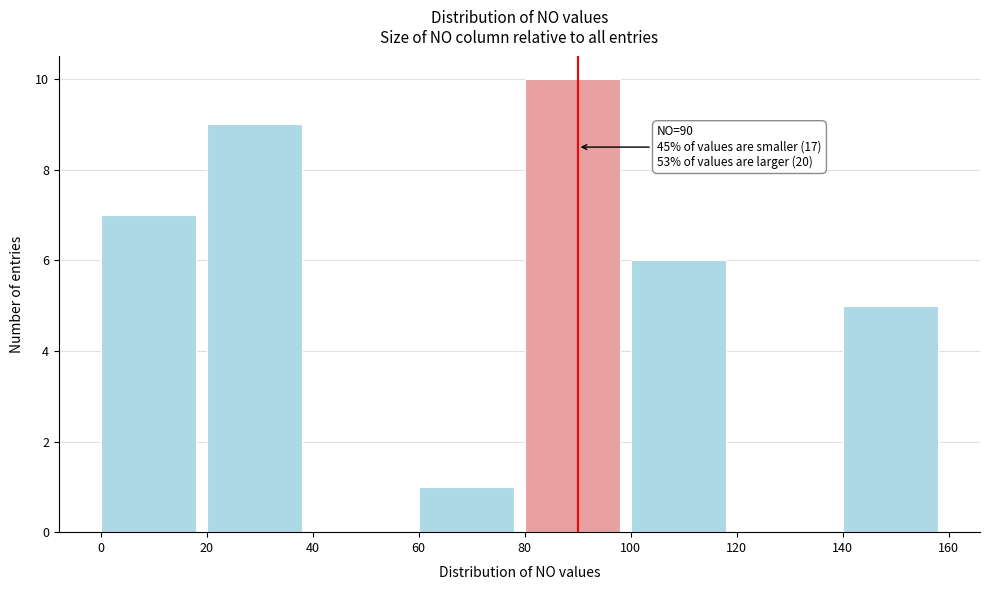

Over which range of the x-axis is the bar tallest?

80 to 100